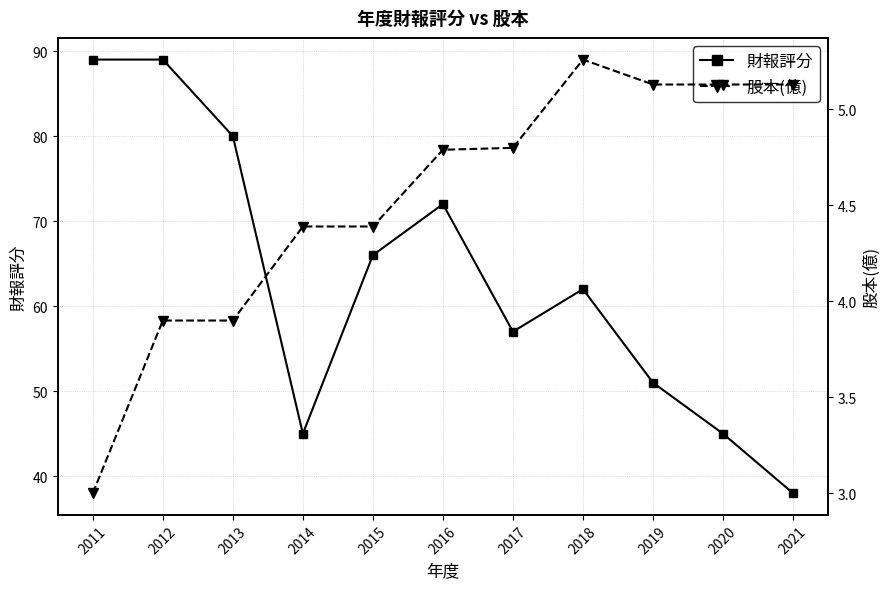

True or false: 財報評分 has more than 0 points higher than both neighbors.

True